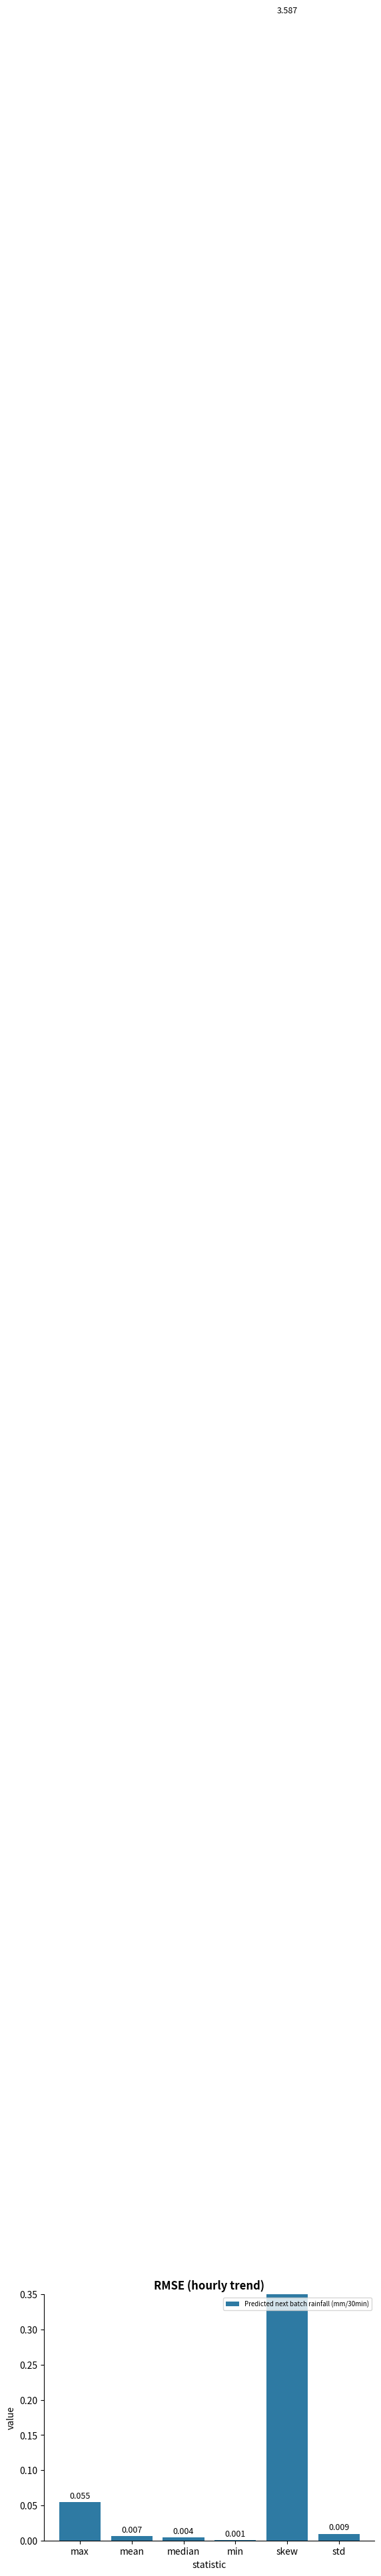

Reading right to left, transcribe all the data shown in this chart.

0.0	3.6	0.0	0.0	0.0	0.1